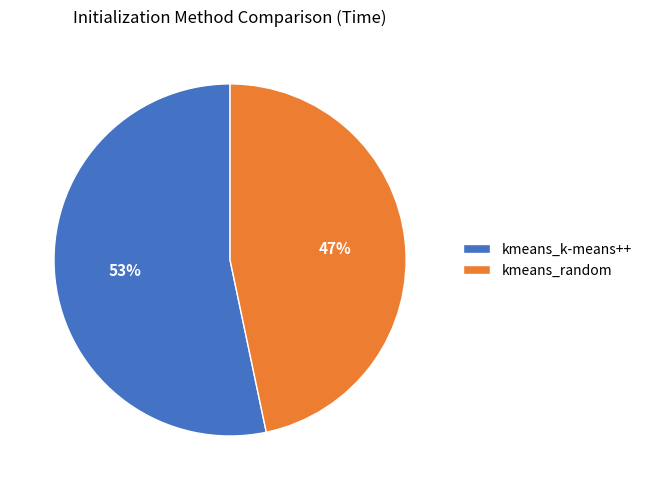

To the nearest percent, what percentage of the pie is kmeans_random?

47%